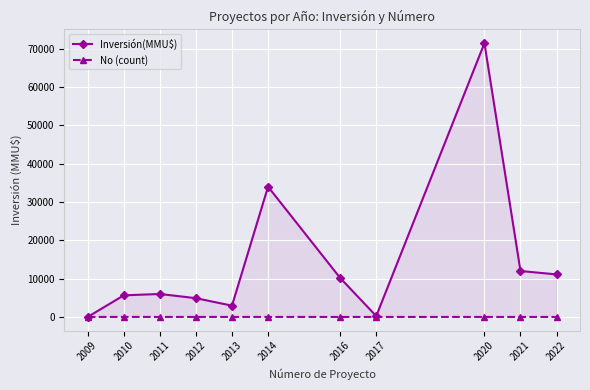

Rank the series at 2021 from highest to lowest value.

Inversión(MMU$), No (count)